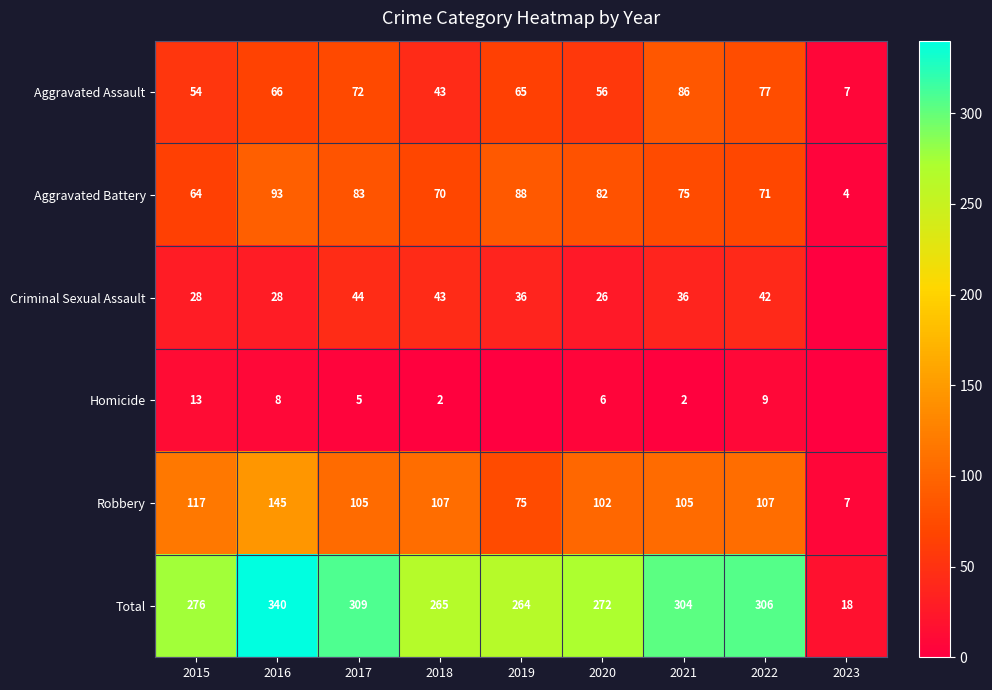

Which series changed the most between 2015 and 2020?

Aggravated Battery